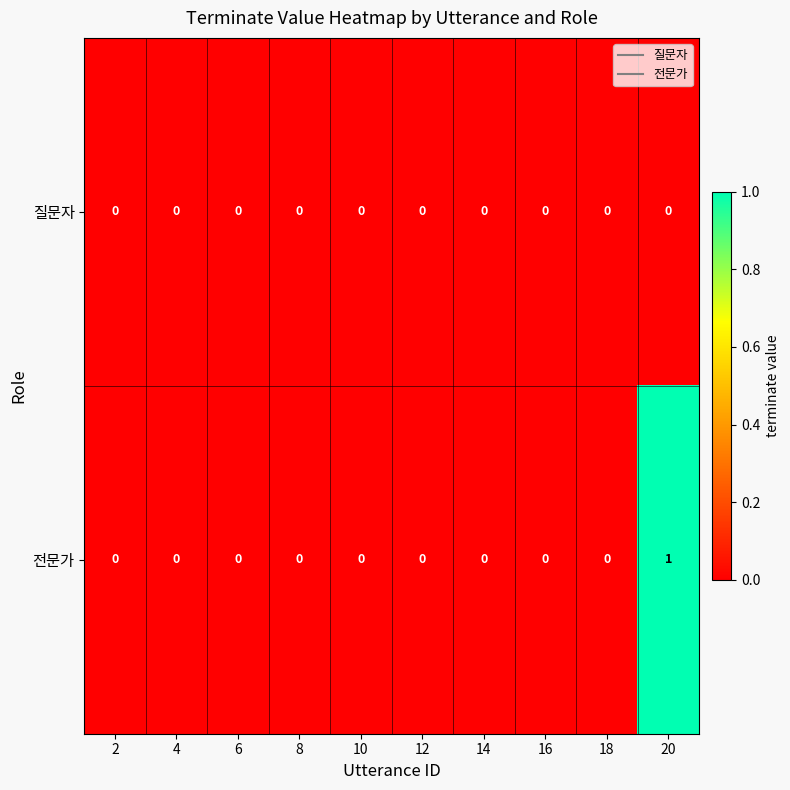

At which category does the chart reach its peak across all series?

20